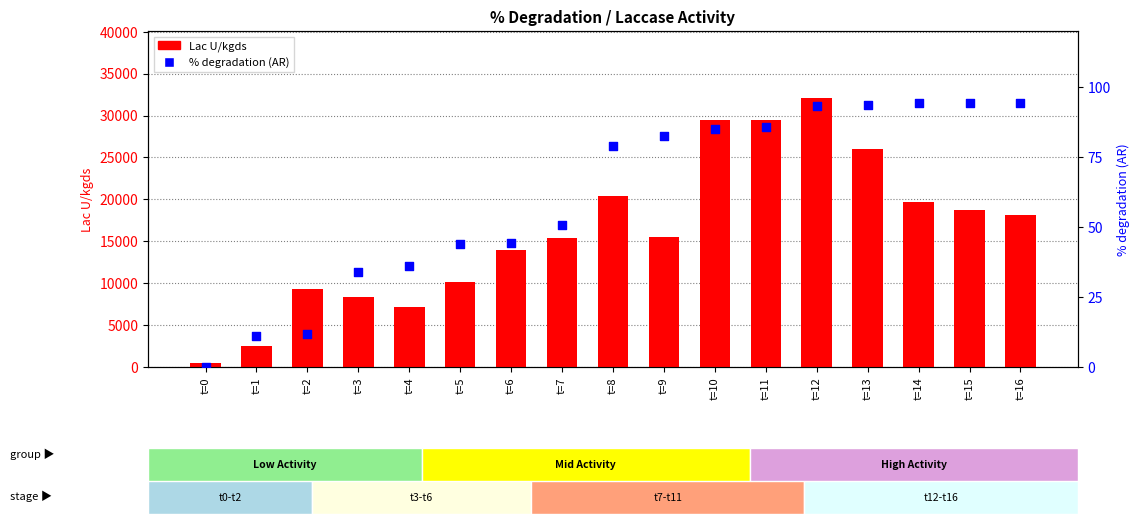

Which series has the largest total across all categories?

Lac U/kgds